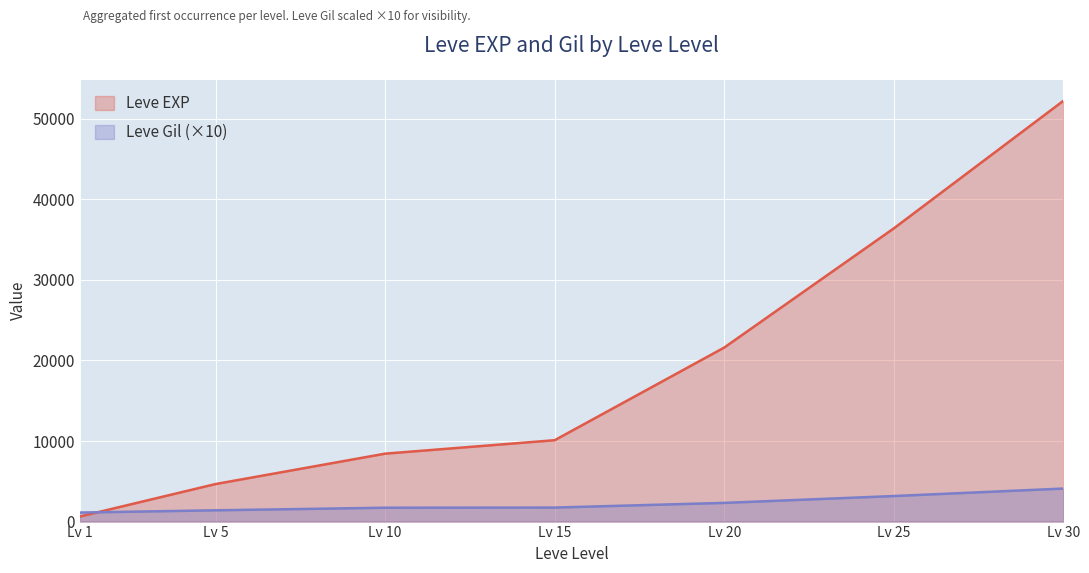

At which category is the sum across all series the highest?

Lv 30